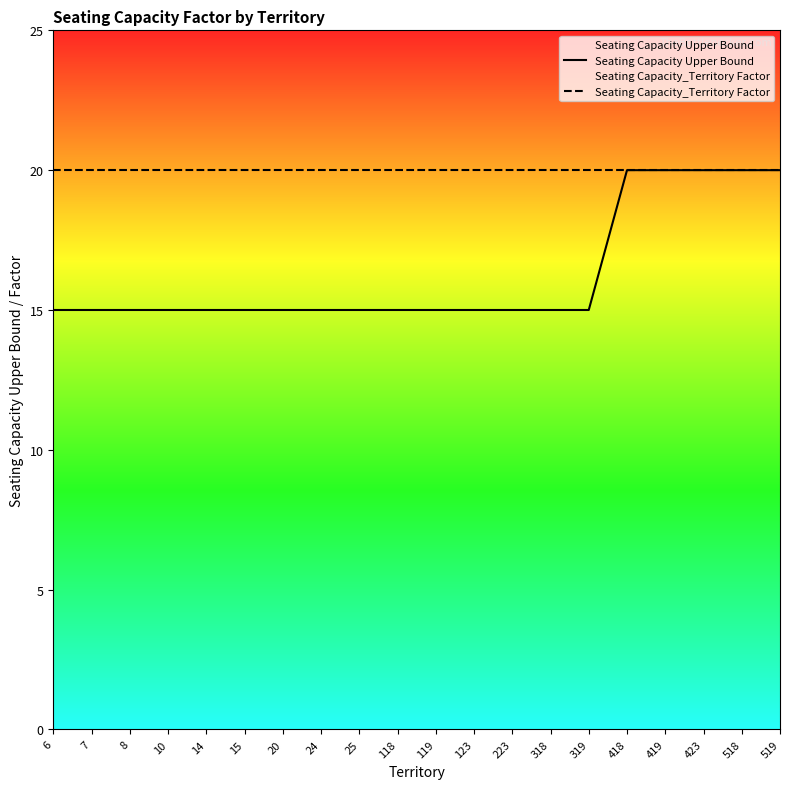

True or false: Seating Capacity Upper Bound and Seating Capacity_Territory Factor intersect in this chart.

False